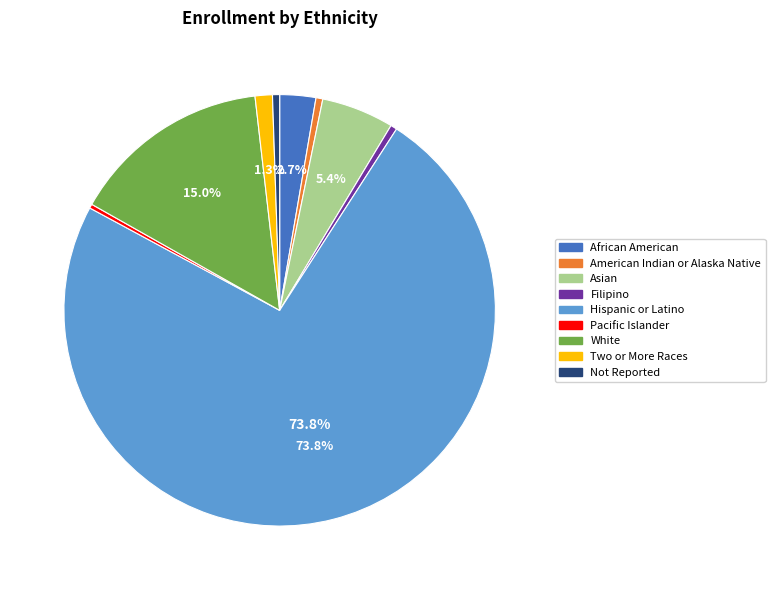

How many slices are in this pie chart?

9